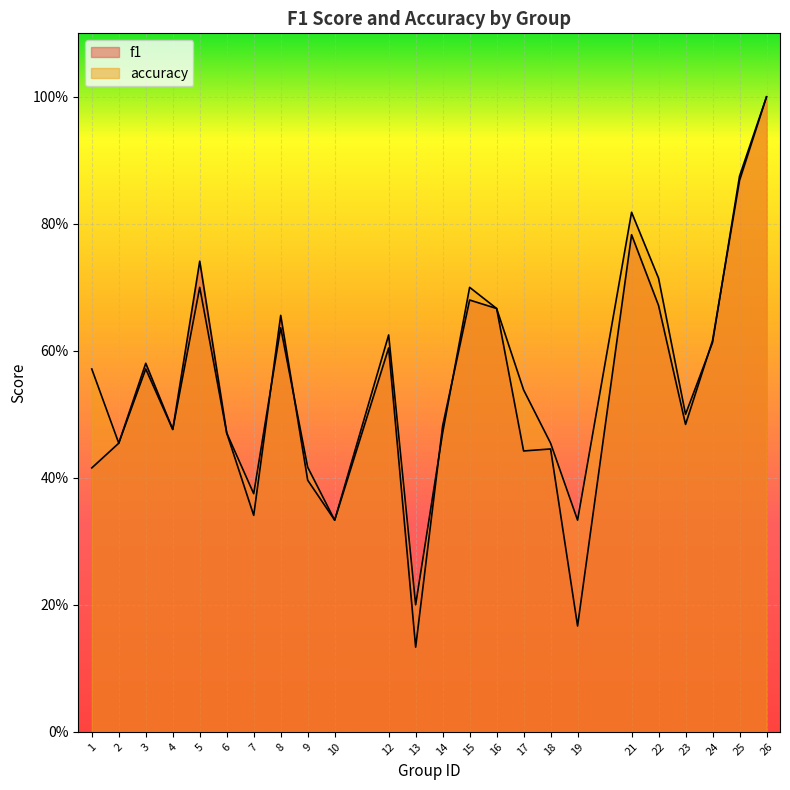

Does the chart display data point markers on the line(s)?

No